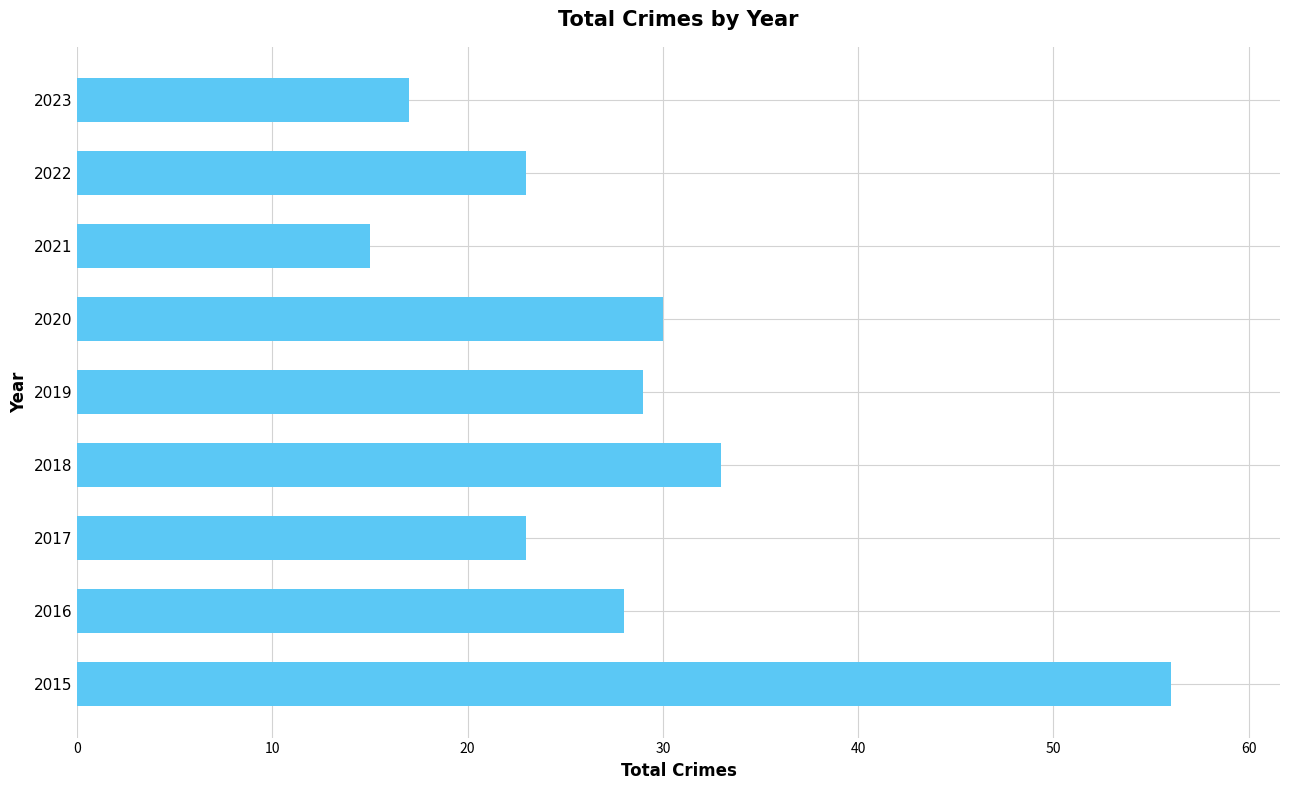

Reading top to bottom, what are all the values shown in this chart?

17	23	15	30	29	33	23	28	56